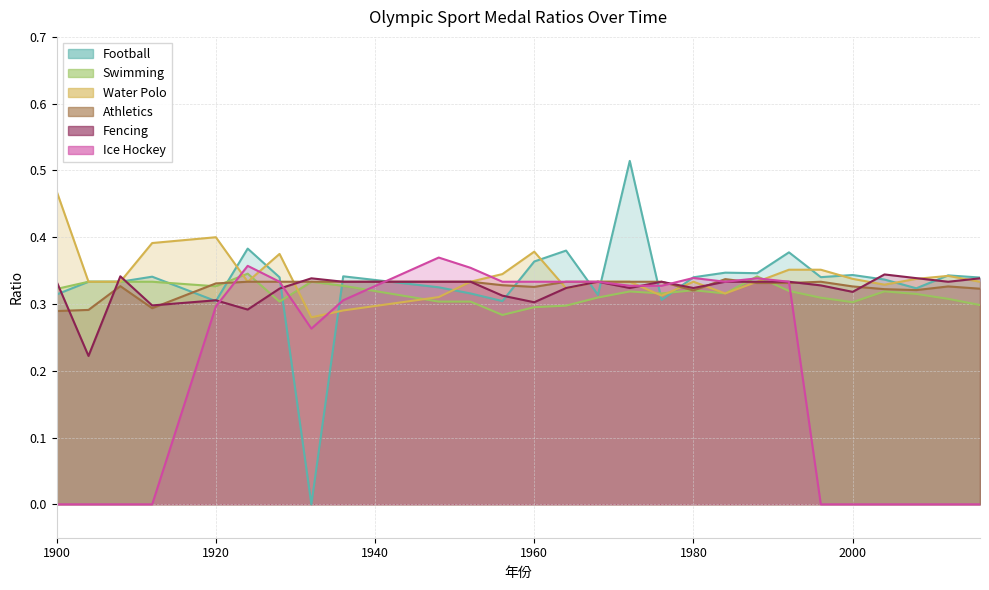

What is the total value across all series at 1900?

1.7